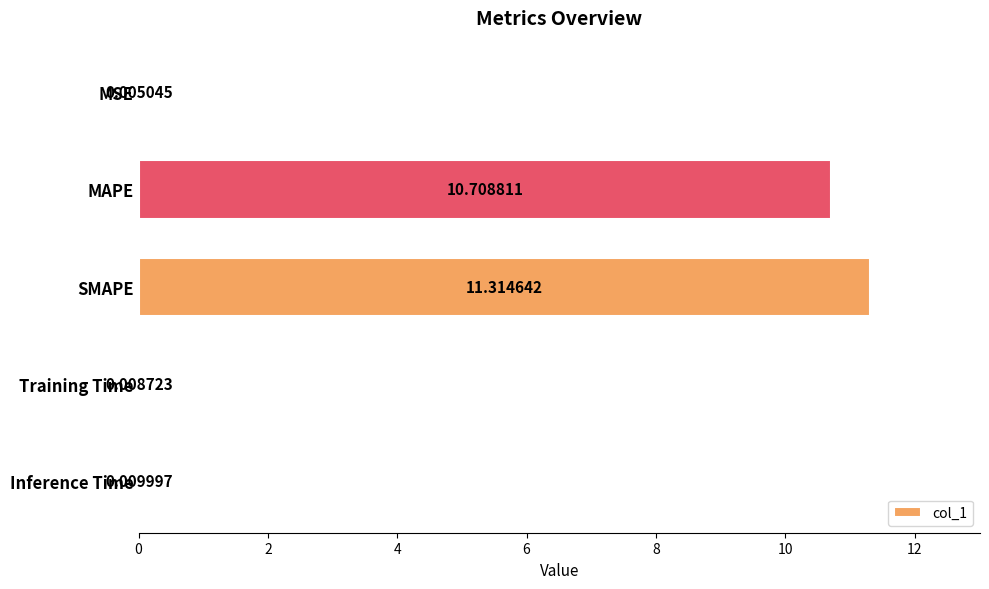

What is the sum of the values at SMAPE and MSE?

11.3